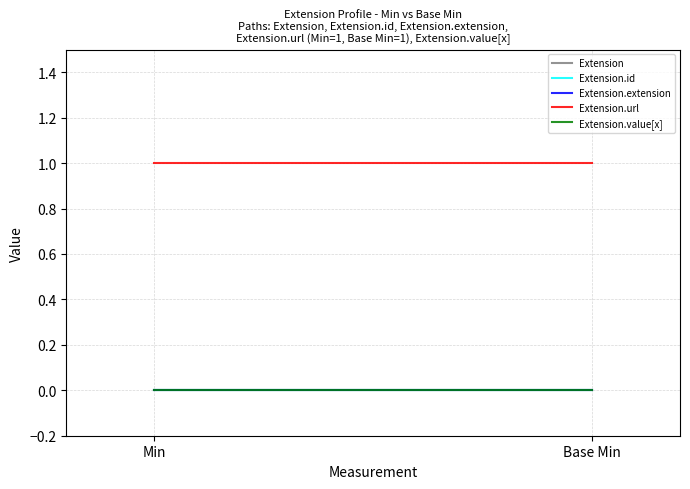

The value of Extension.url at Min is 1. True or false?

True